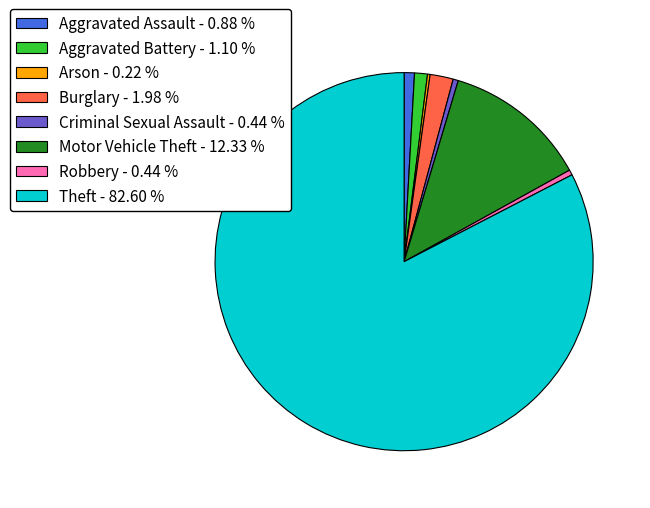

Is Theft - 82.60 % the majority of the pie?

Yes